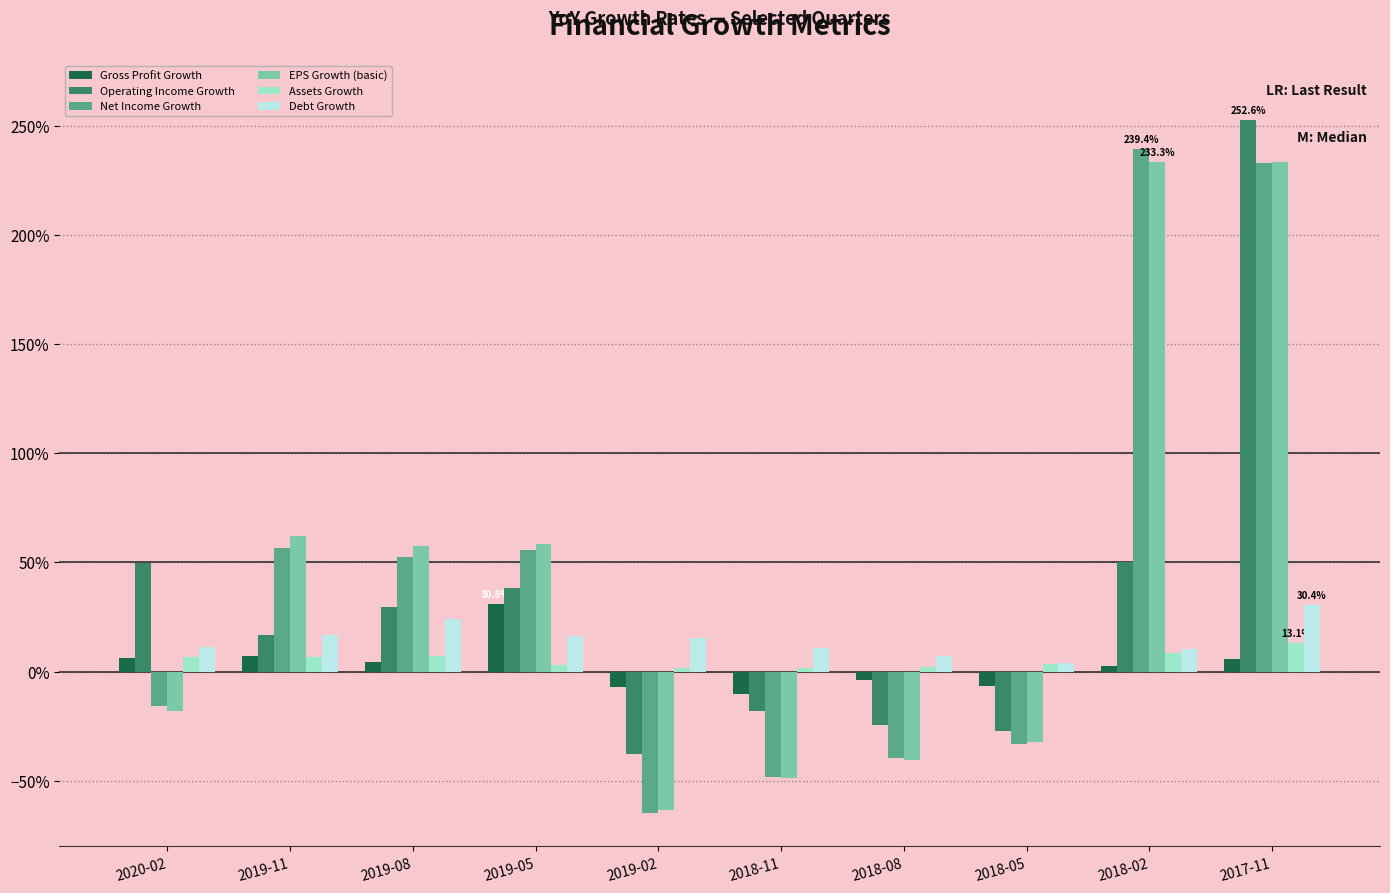

Which has a higher value, 2019-11 or 2018-05?

2019-11